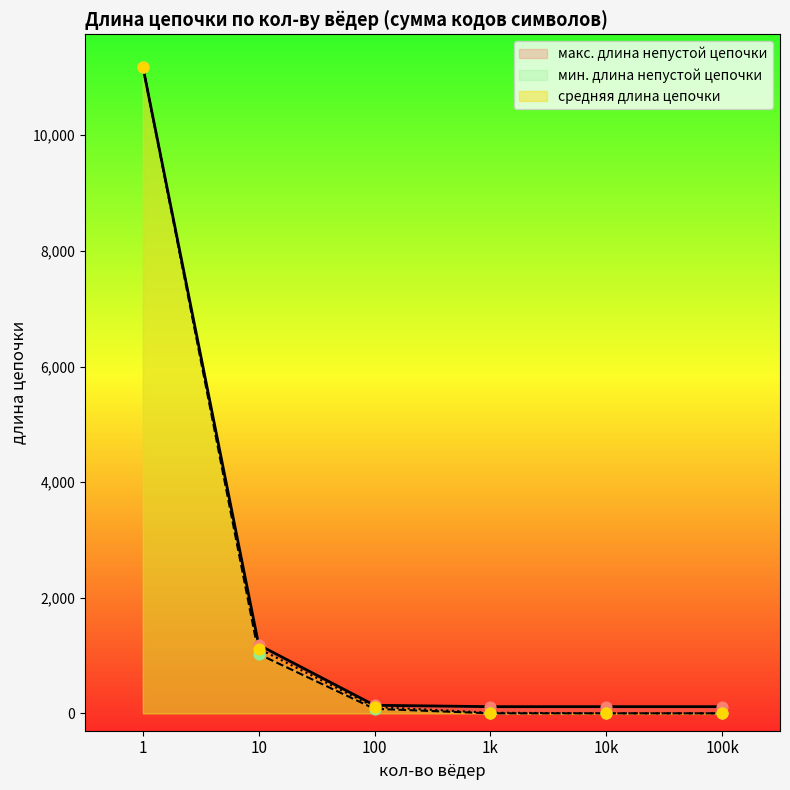

Is the value of макс. длина непустой цепочки at 10 greater than the value of мин. длина непустой цепочки at 100k?

Yes